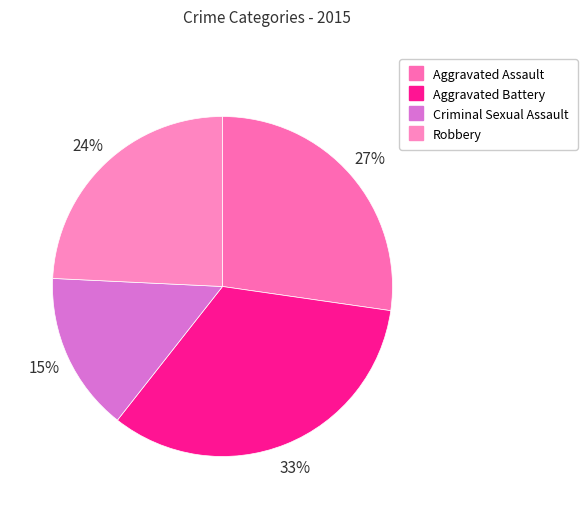

Between Aggravated Assault and Aggravated Battery, which is larger?

Aggravated Battery